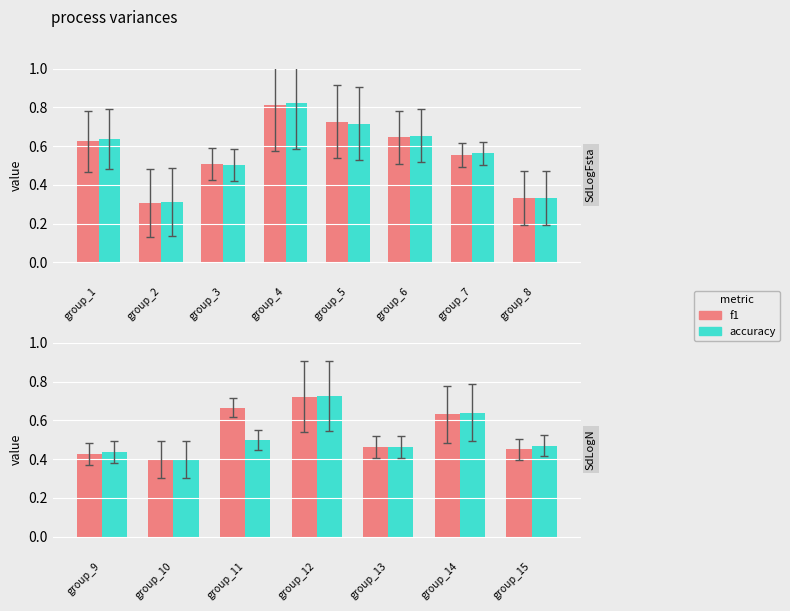

Are the bars horizontal?

No